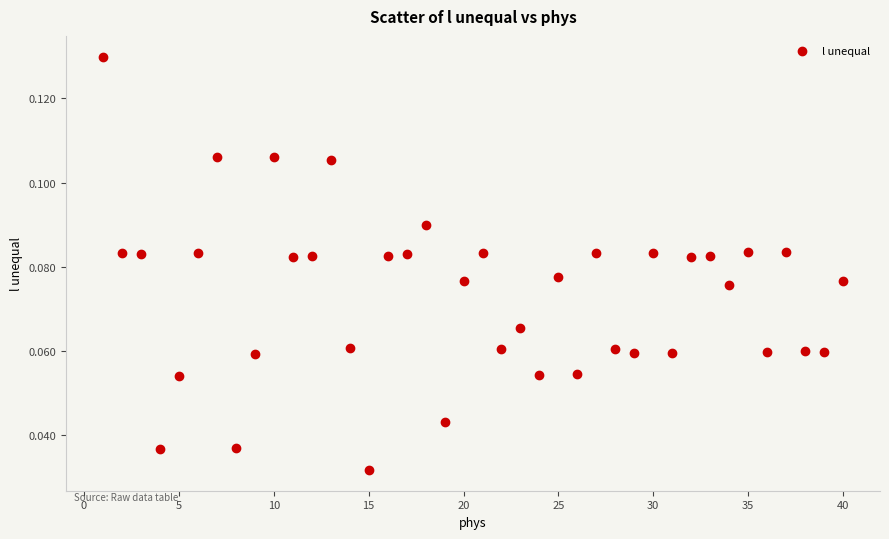

What is the range of X values (max minus min)?

39.0